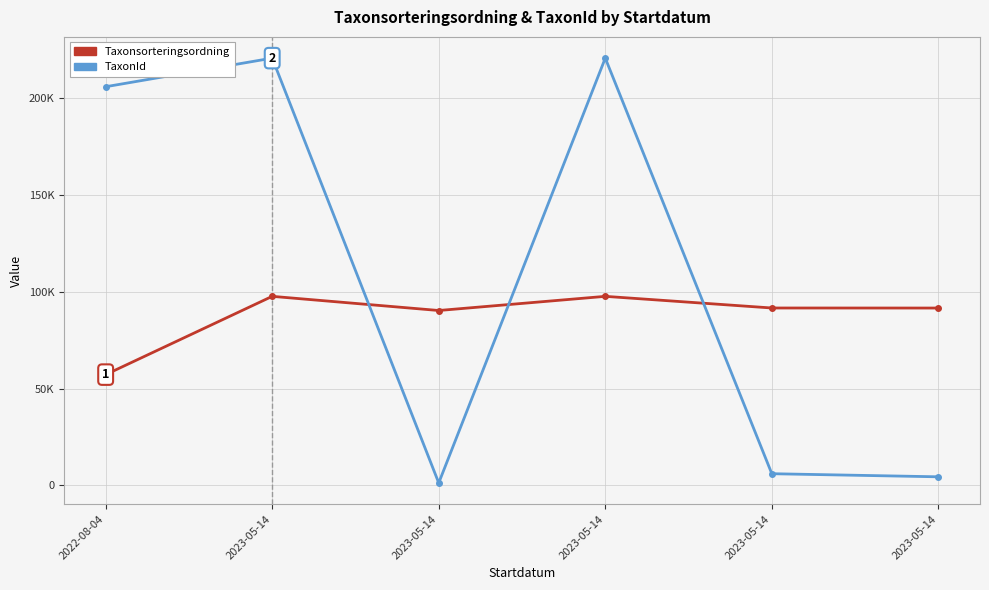

At which label does Taxonsorteringsordning reach its minimum?

2022-08-04